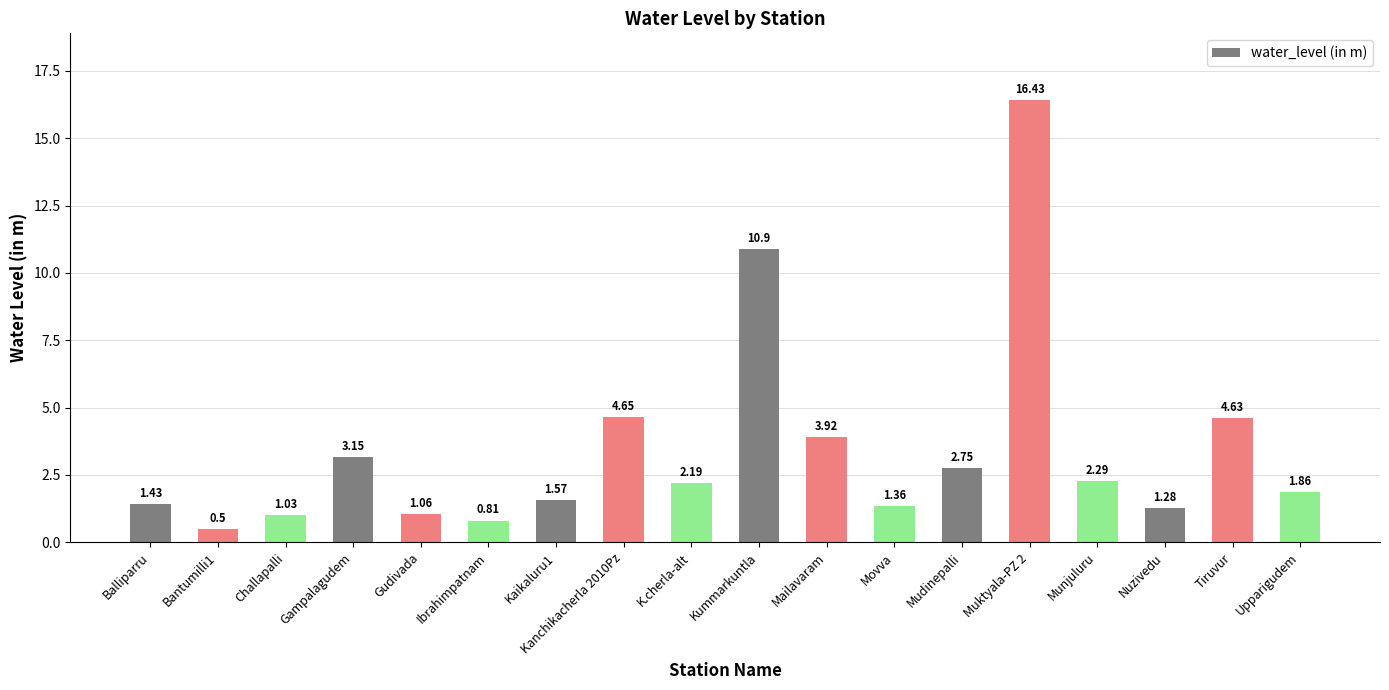

At which label does the data first exceed 2?

Gampalagudem